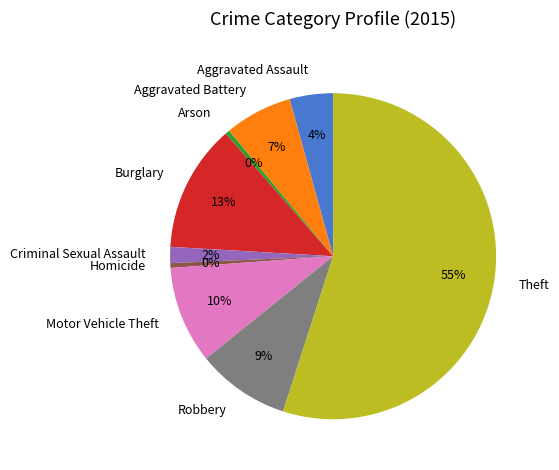

Which category has the biggest portion of the pie?

Theft